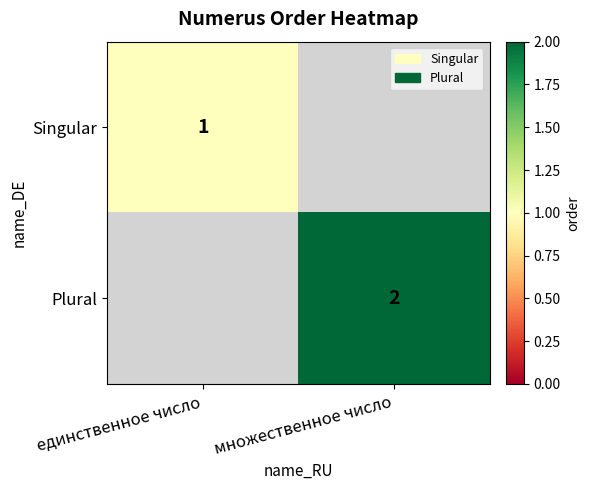

Which label corresponds to the smallest value in the chart?

единственное число